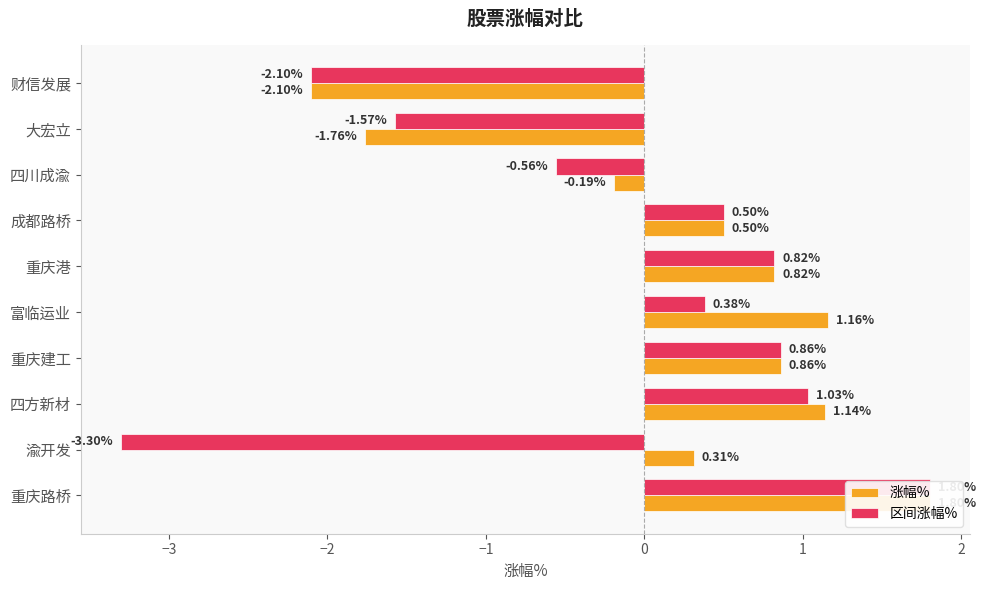

Rank the series by their average value, from highest to lowest.

涨幅%, 区间涨幅%